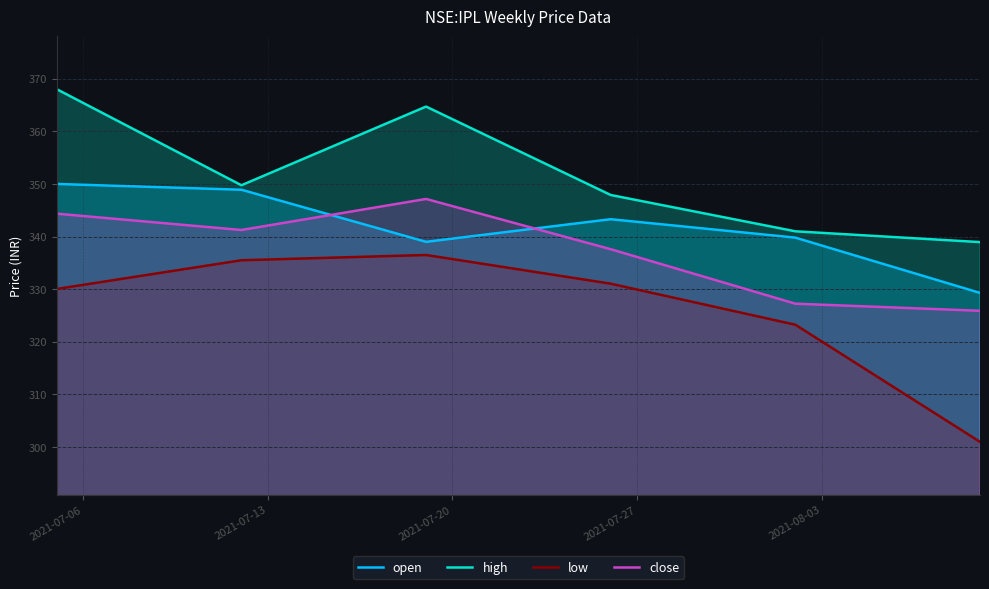

In low, how many points are higher than both neighbors (excluding endpoints)?

1